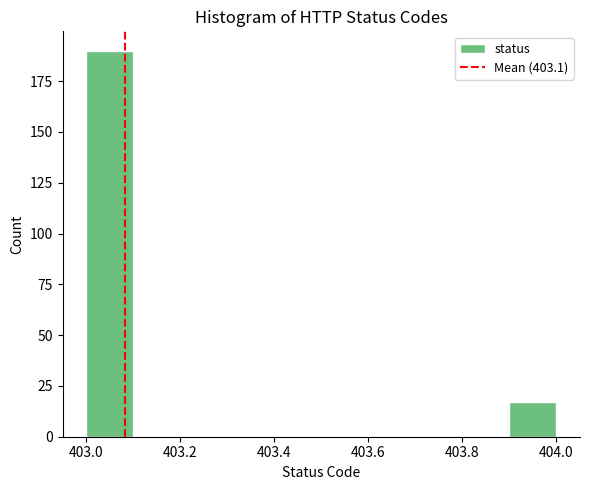

Reading left to right, list every bar in this chart as the range it spans on the x-axis followed by its height. The values are not printed on the chart, so give them approximately, as read against the axis.

403.0 to 403.1: 190
403.1 to 403.2: 0
403.2 to 403.3: 0
403.3 to 403.4: 0
403.4 to 403.5: 0
403.5 to 403.6: 0
403.6 to 403.7: 0
403.7 to 403.8: 0
403.8 to 403.9: 0
403.9 to 404.0: 15